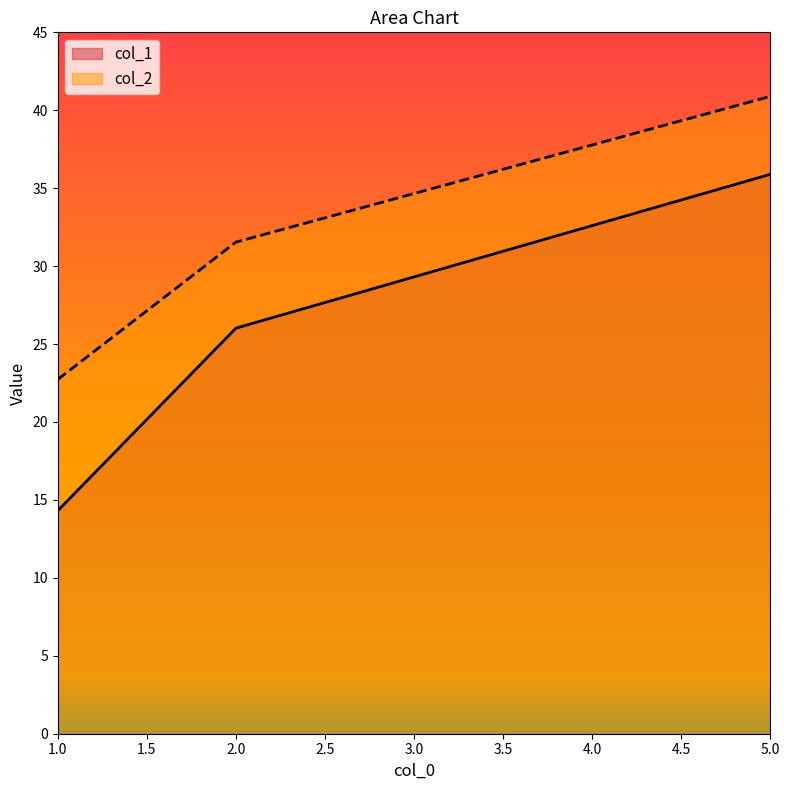

What is the average value of the col_2 series?

31.7